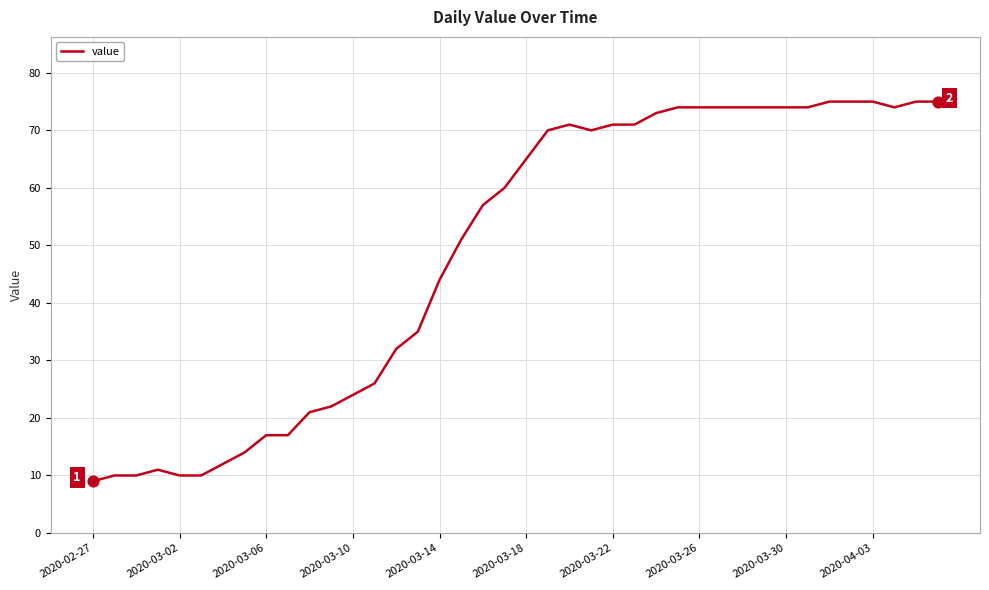

What is the maximum value shown in the chart?

75